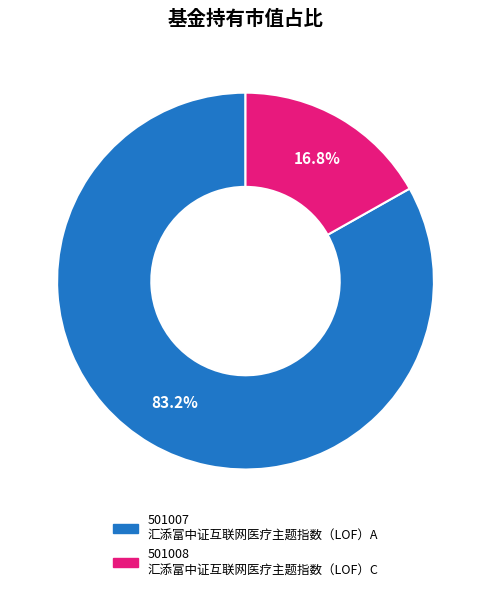

Does any single category account for the majority?

Yes